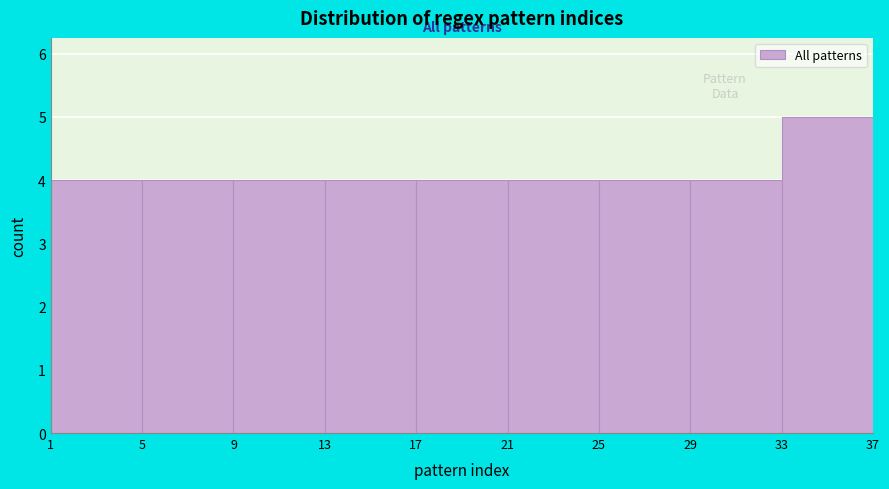

Reading left to right, transcribe this chart: for each bar, give the range it covers on the x-axis and its height. The values are not printed on the chart, so give them approximately, as read against the axis.

1 to 5: 4
5 to 9: 4
9 to 13: 4
13 to 17: 4
17 to 21: 4
21 to 25: 4
25 to 29: 4
29 to 33: 4
33 to 37: 5